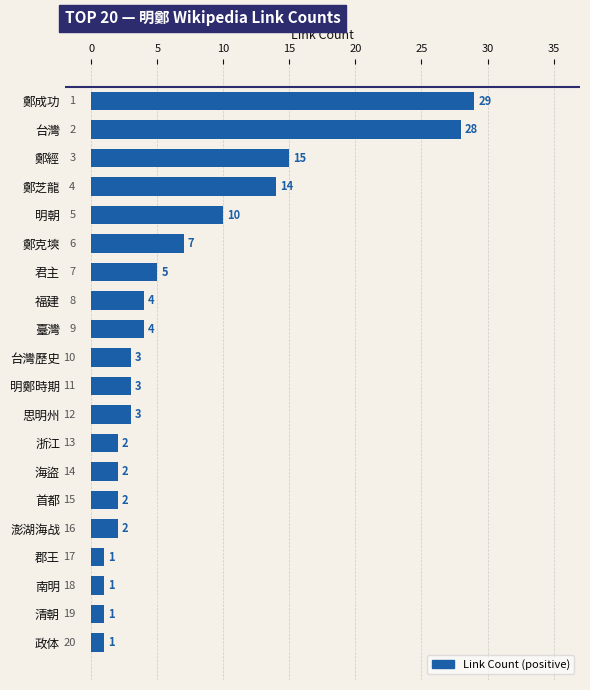

How many series are shown in this chart?

1